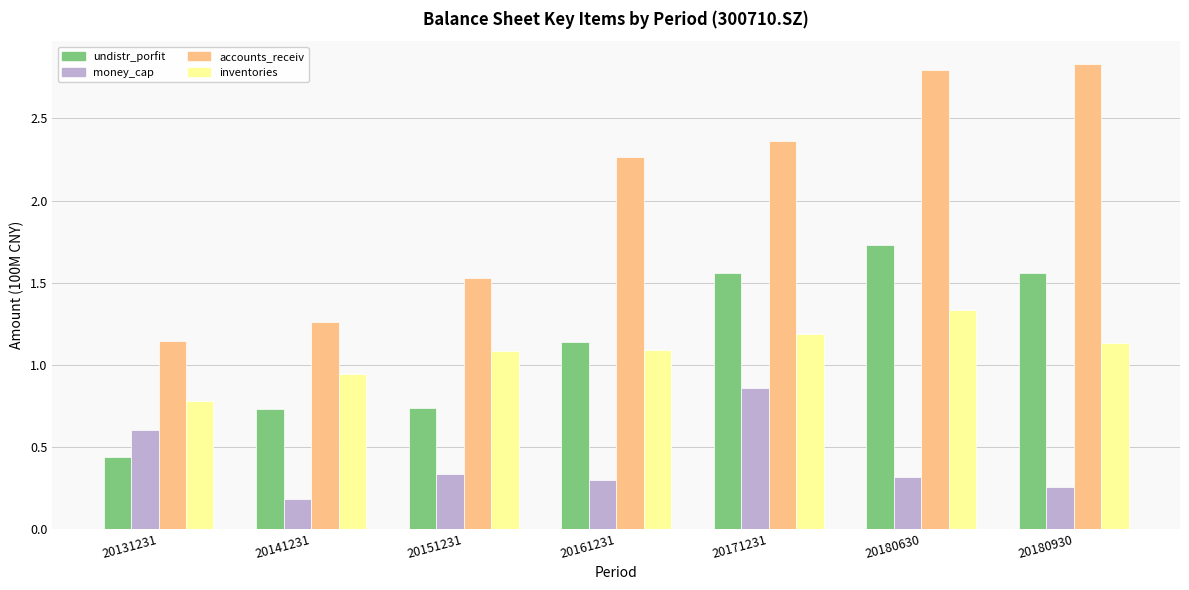

What is the value of the money_cap bar at the 2nd from the left?

0.2